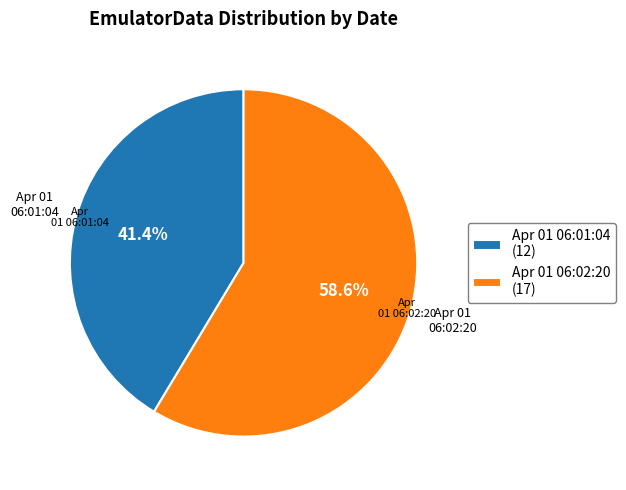

Which has a higher value, Apr 01 06:02:20 (17) or Apr 01 06:01:04 (12)?

Apr 01 06:02:20 (17)